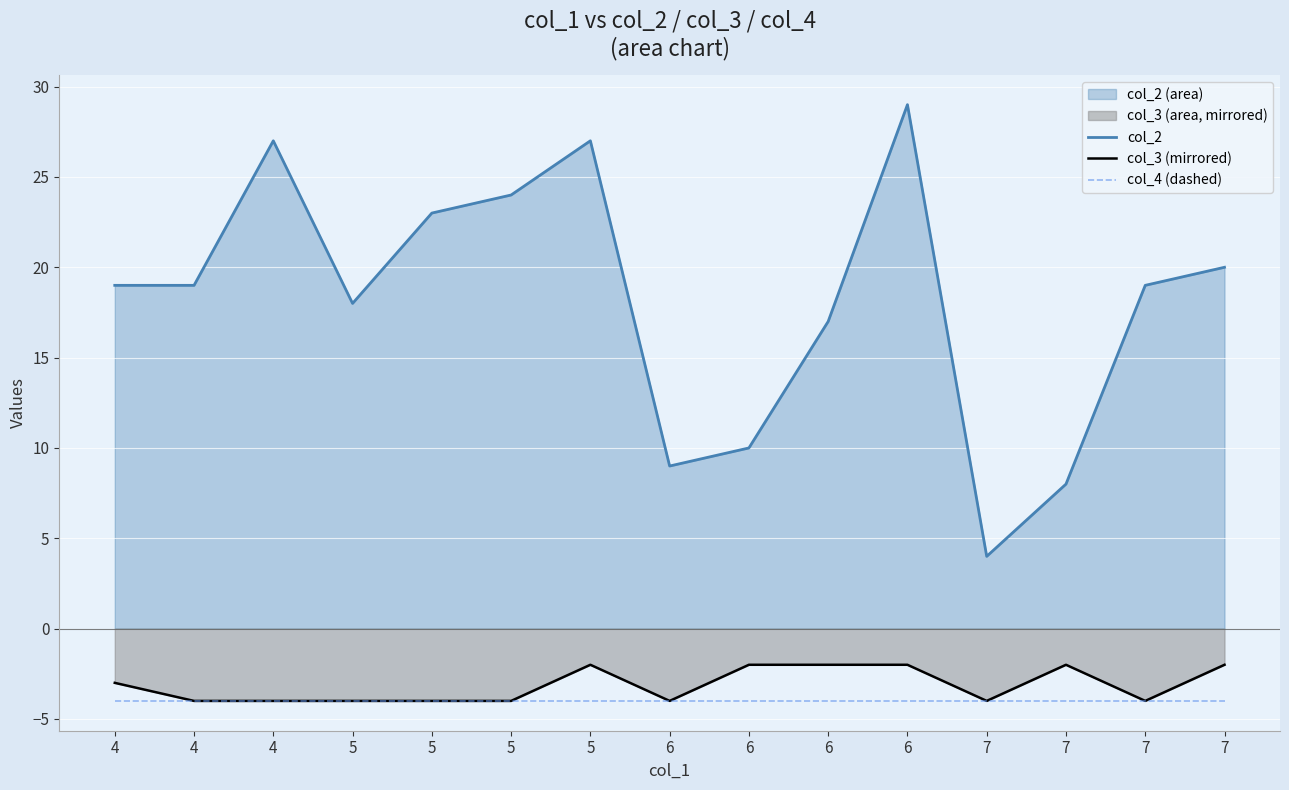

What is the value of the col_4 (dashed) point at the 8th from the left?

-4